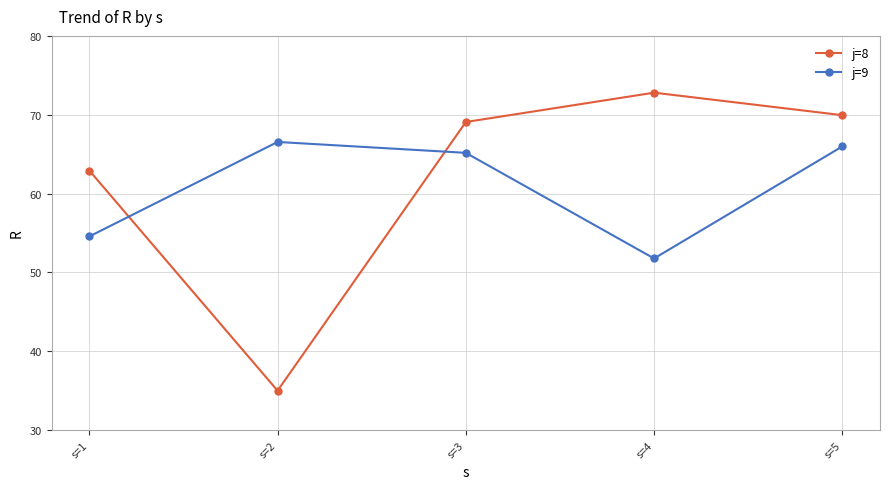

Where is the first local minimum for j=8?

s=2